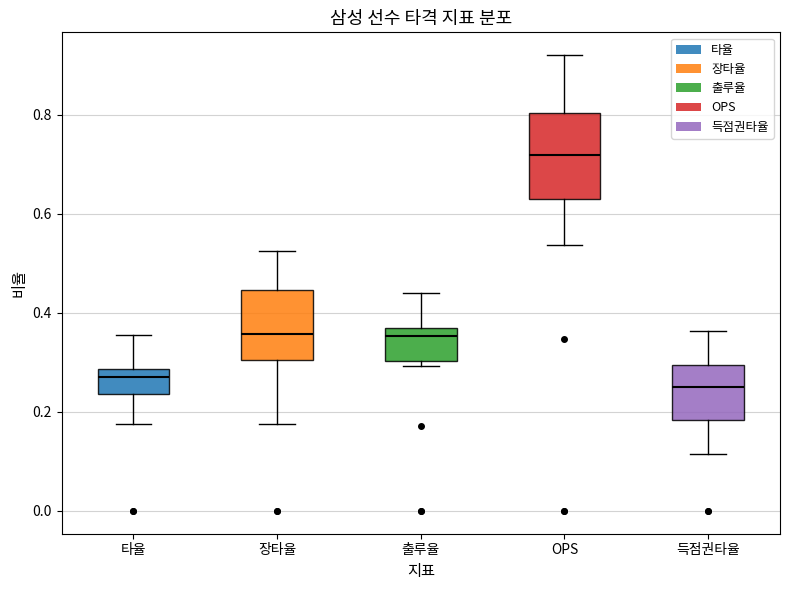

Reading left to right, read every box against the y-axis: the position of its median line, the range the box covers, and the ends of its whiskers. The values are not printed on the chart, so give them approximately, as read against the axis.

타율: median 0.28 (just below the box's upper edge), box 0.24 to 0.28, whiskers 0.18 to 0.36
장타율: median 0.36, box 0.30 to 0.44, whiskers 0.18 to 0.52
출루율: median 0.36, box 0.30 to 0.38, whiskers 0.30 (just below the box's lower edge) to 0.44
OPS: median 0.72, box 0.64 to 0.80, whiskers 0.54 to 0.92
득점권타율: median 0.26, box 0.18 to 0.30, whiskers 0.12 to 0.36